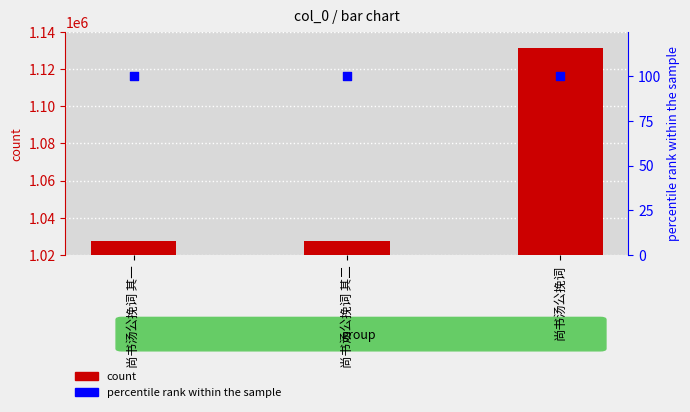

What is the total value across all series at 尚书汤公挽词?

1131288